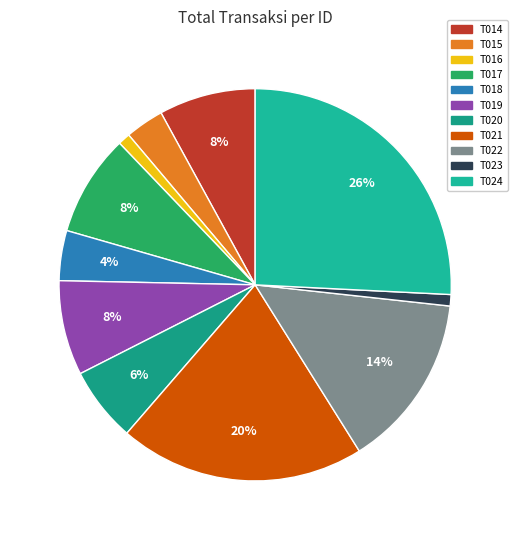

How many slices are in this pie chart?

11